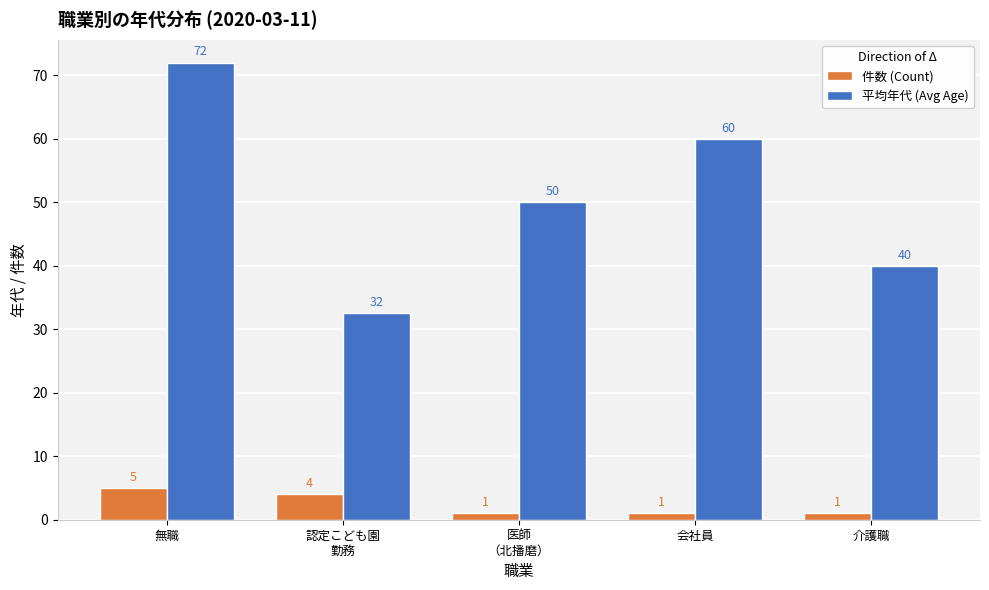

Which series has the largest range (max minus min)?

平均年代 (Avg Age)